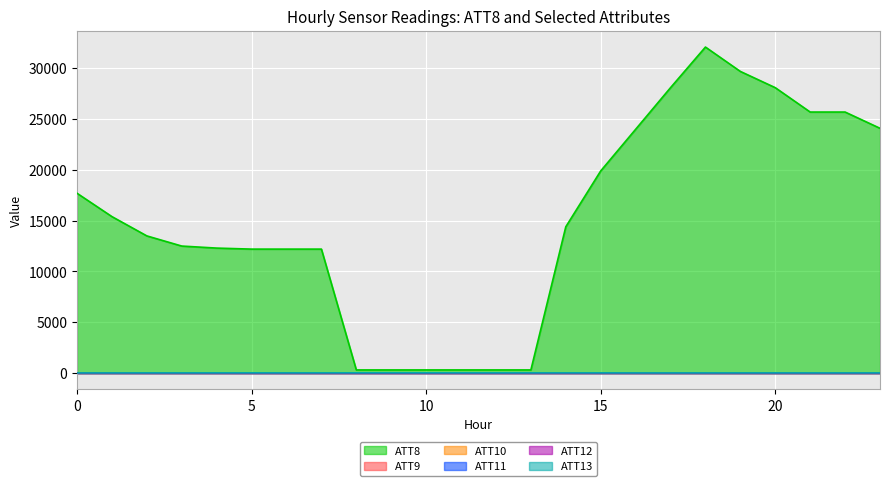

What is the highest value of the ATT8 series?

32100.0